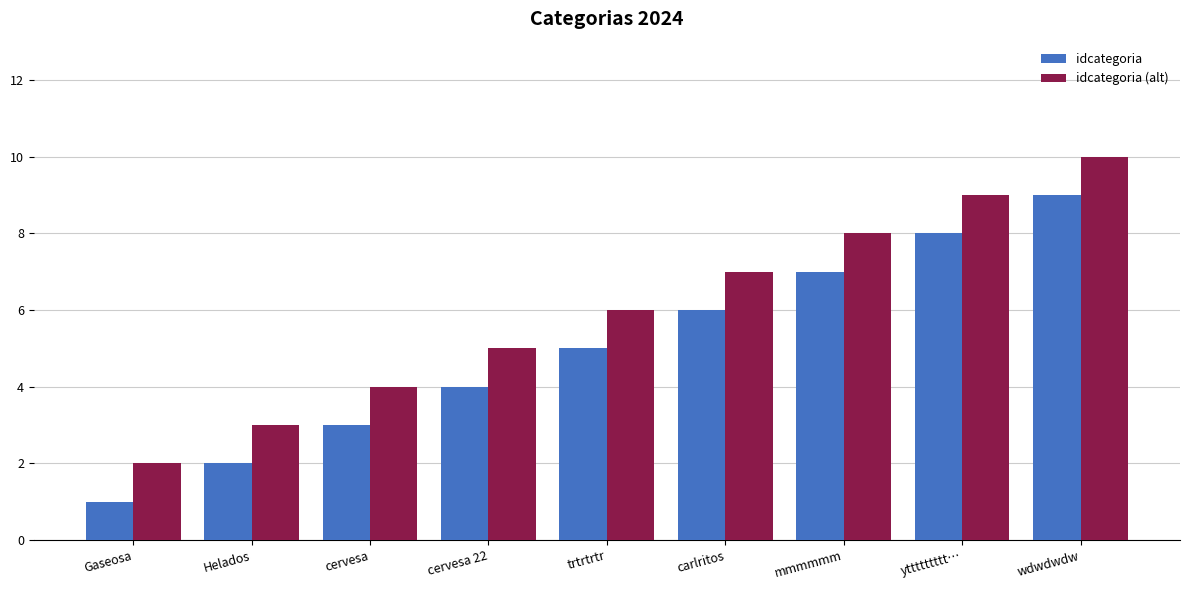

How many groups of bars are there?

9